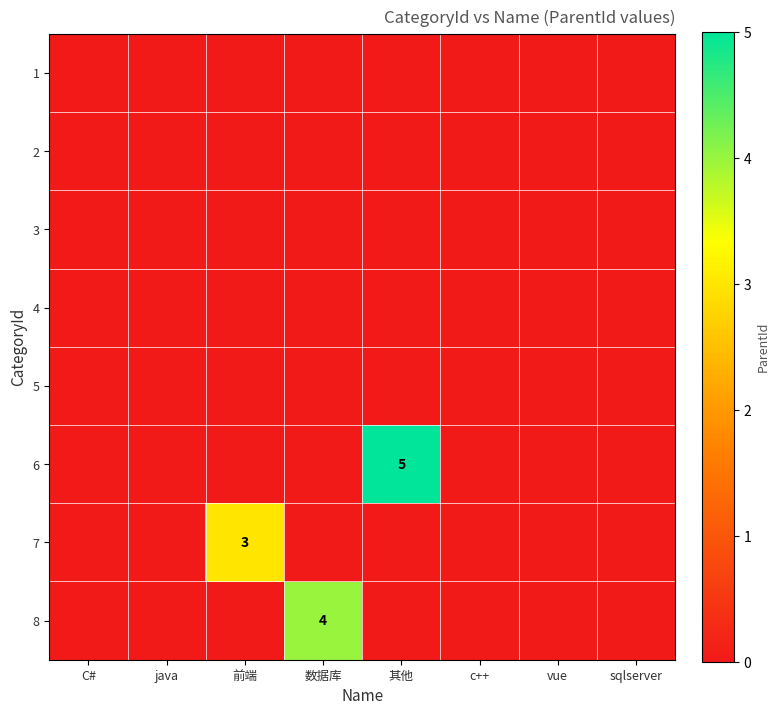

Which label corresponds to the smallest value in the chart?

C#